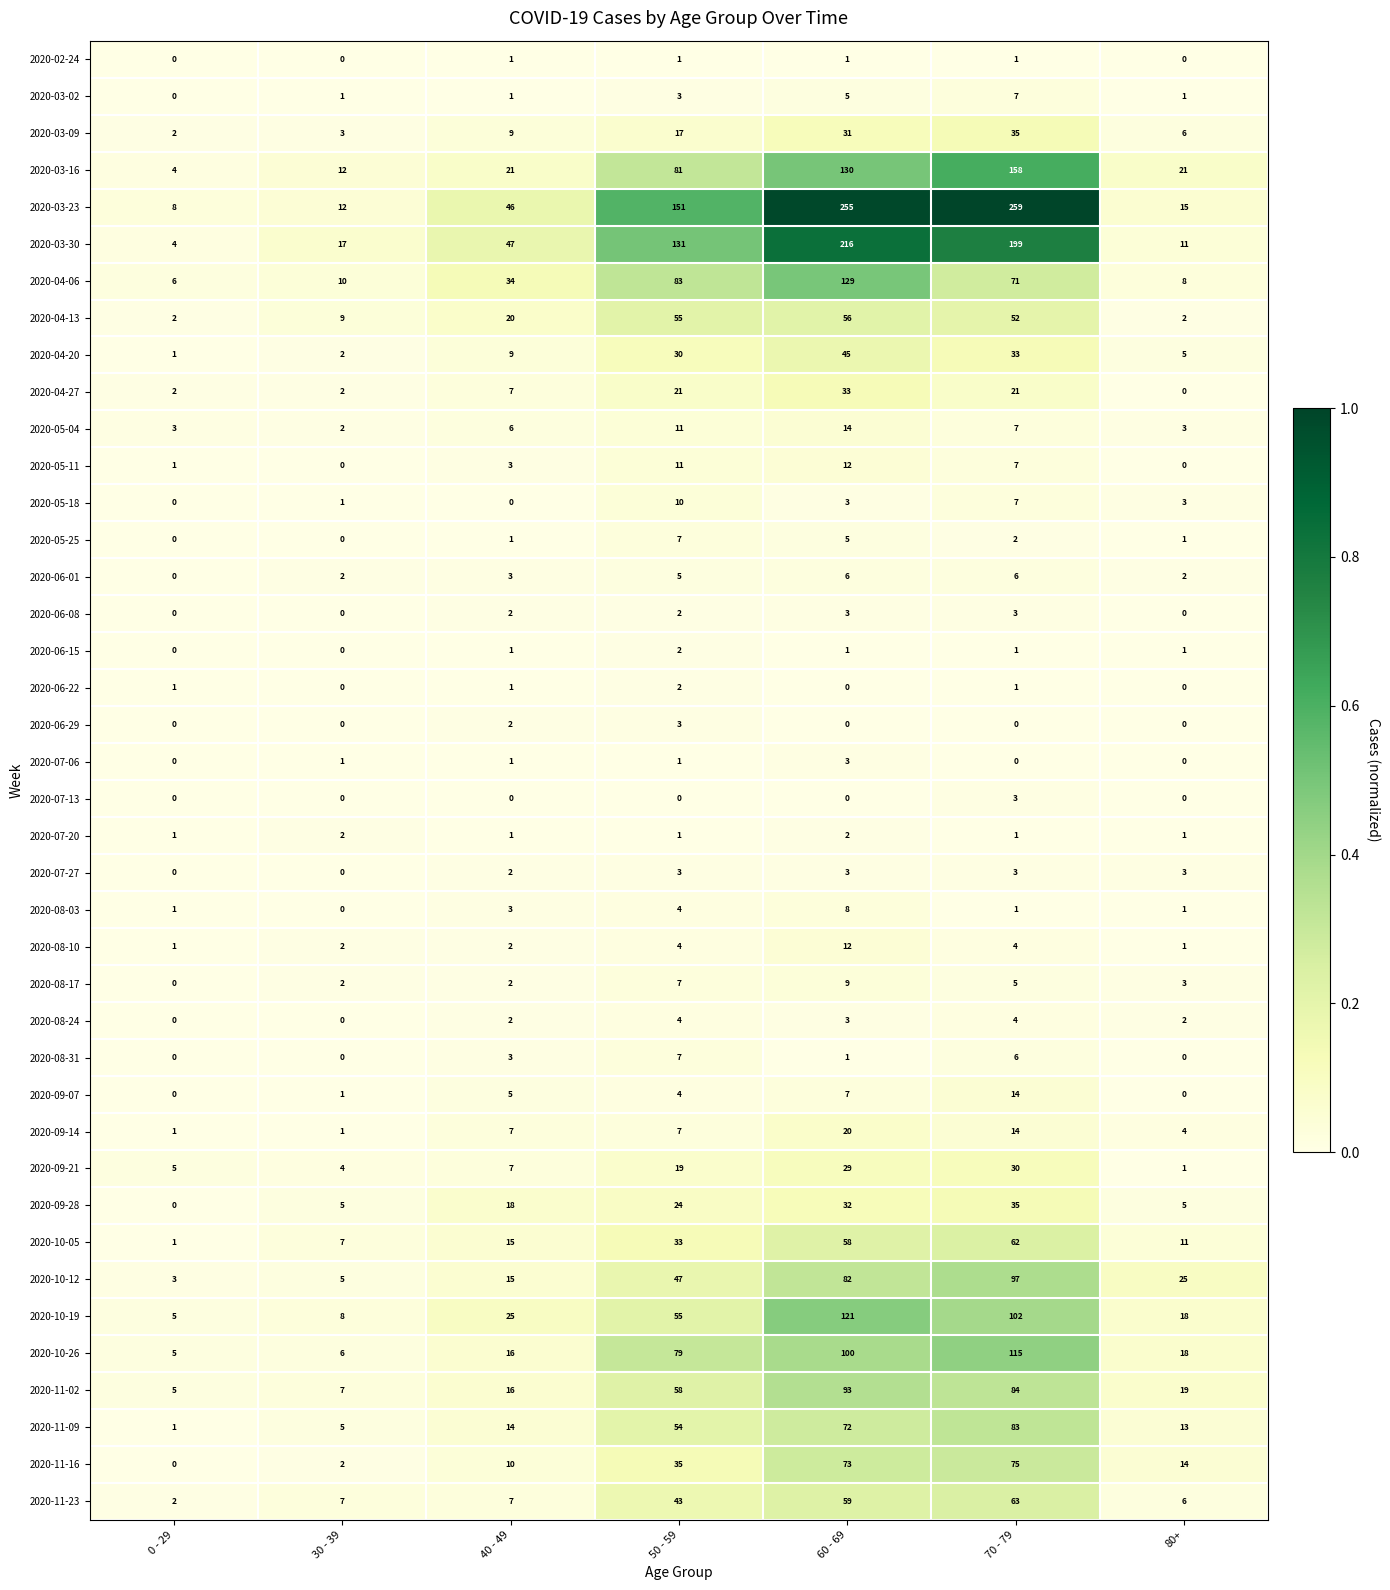

Which series has the largest range (max minus min)?

2020-03-23